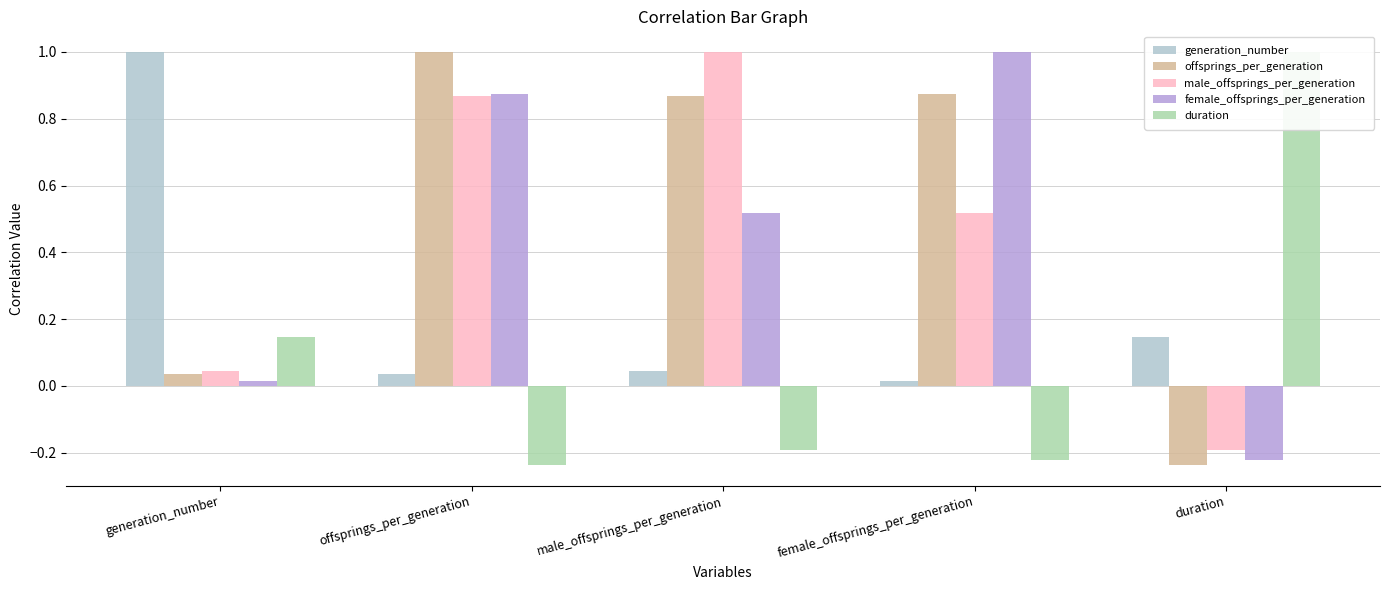

How many values in the offsprings_per_generation series are below 0?

1